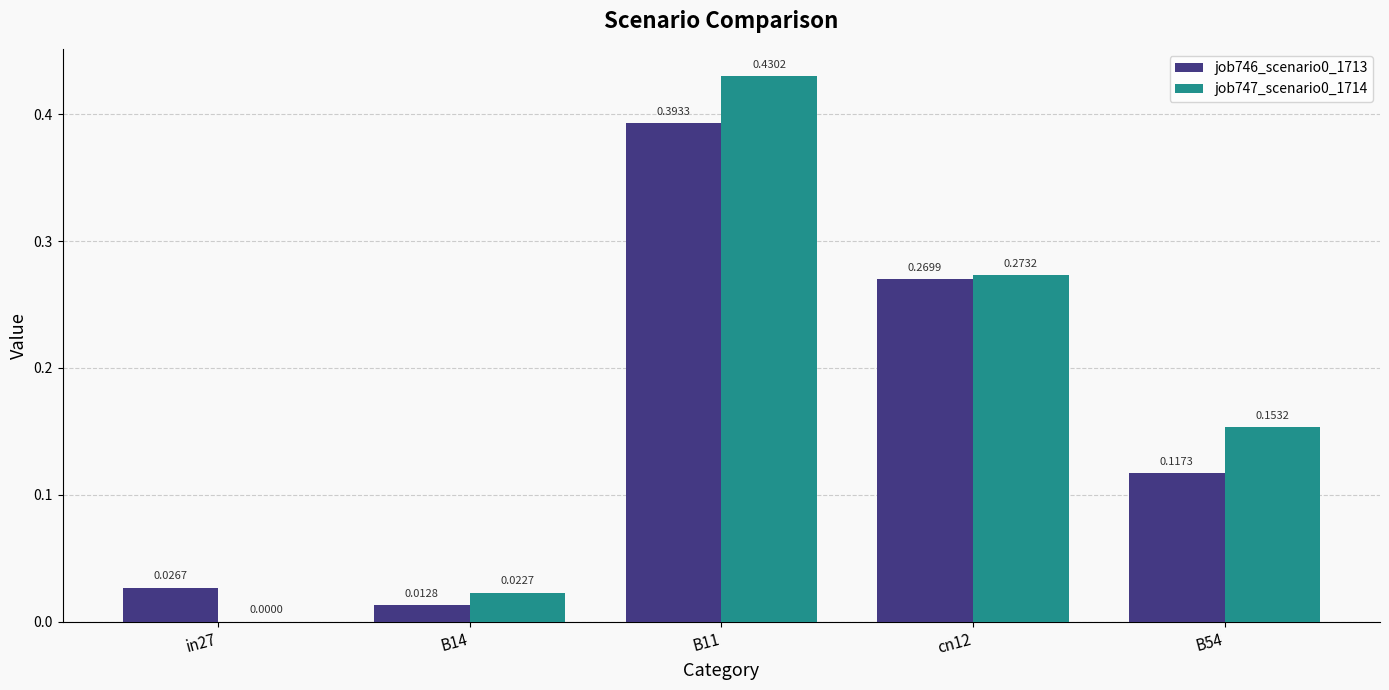

What is the total value across all series at cn12?

0.5